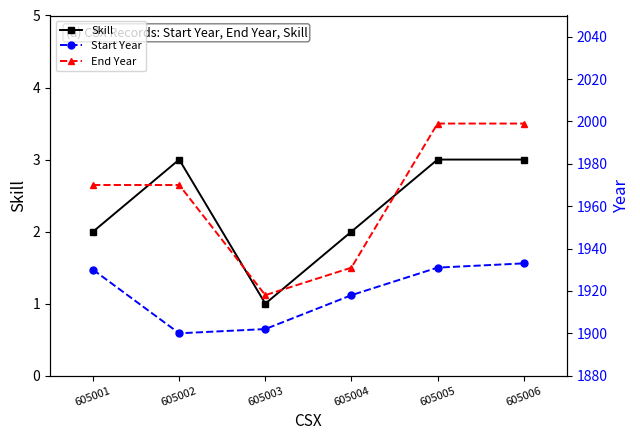

What is the total value across all series at 605001?

3902